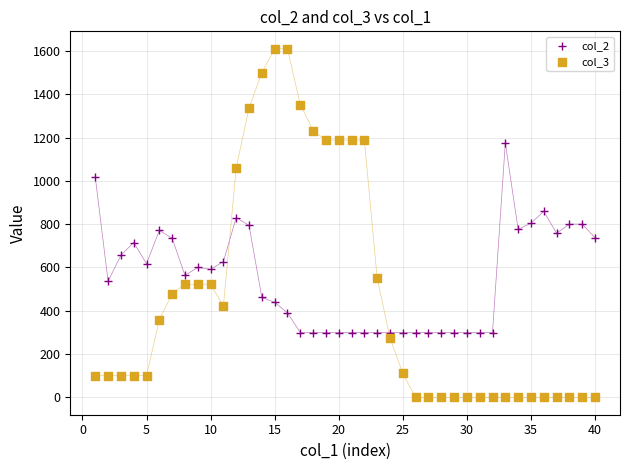

Which series reaches the maximum Y coordinate?

col_3